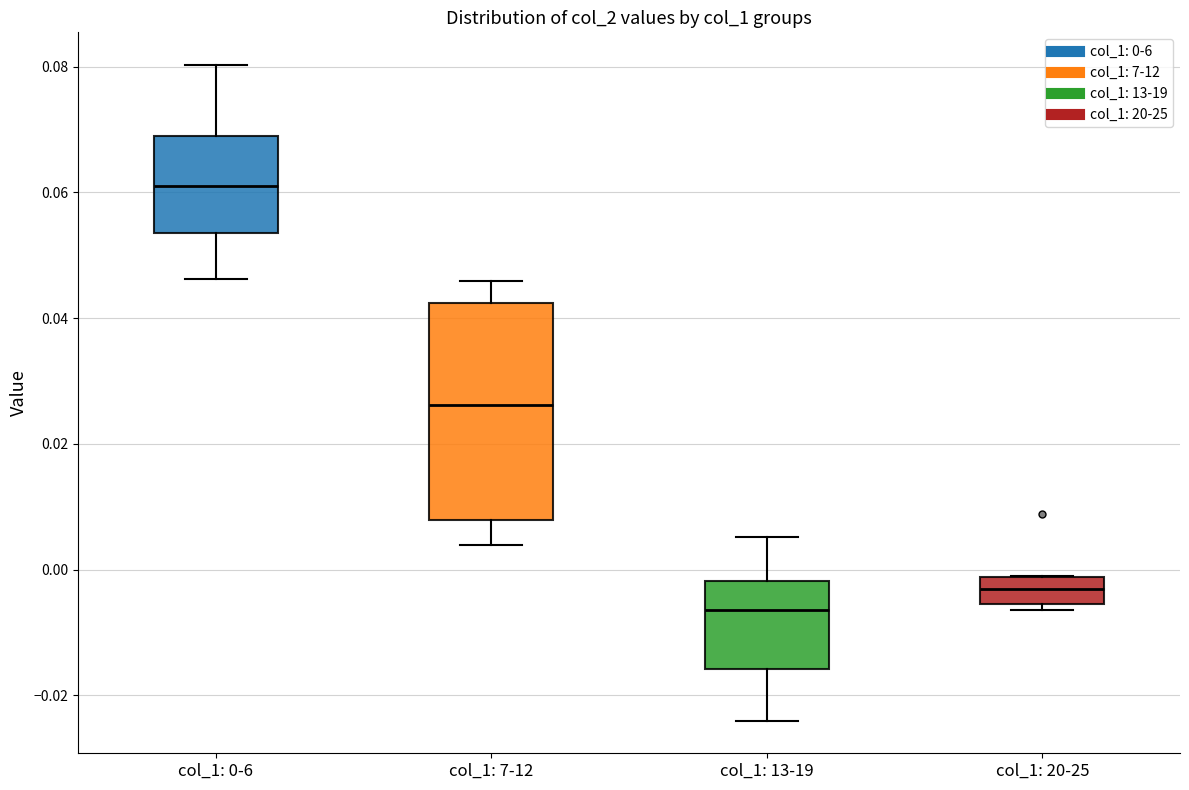

Comparing the boxes themselves (not the whiskers), which one is the tallest?

col_1: 7-12